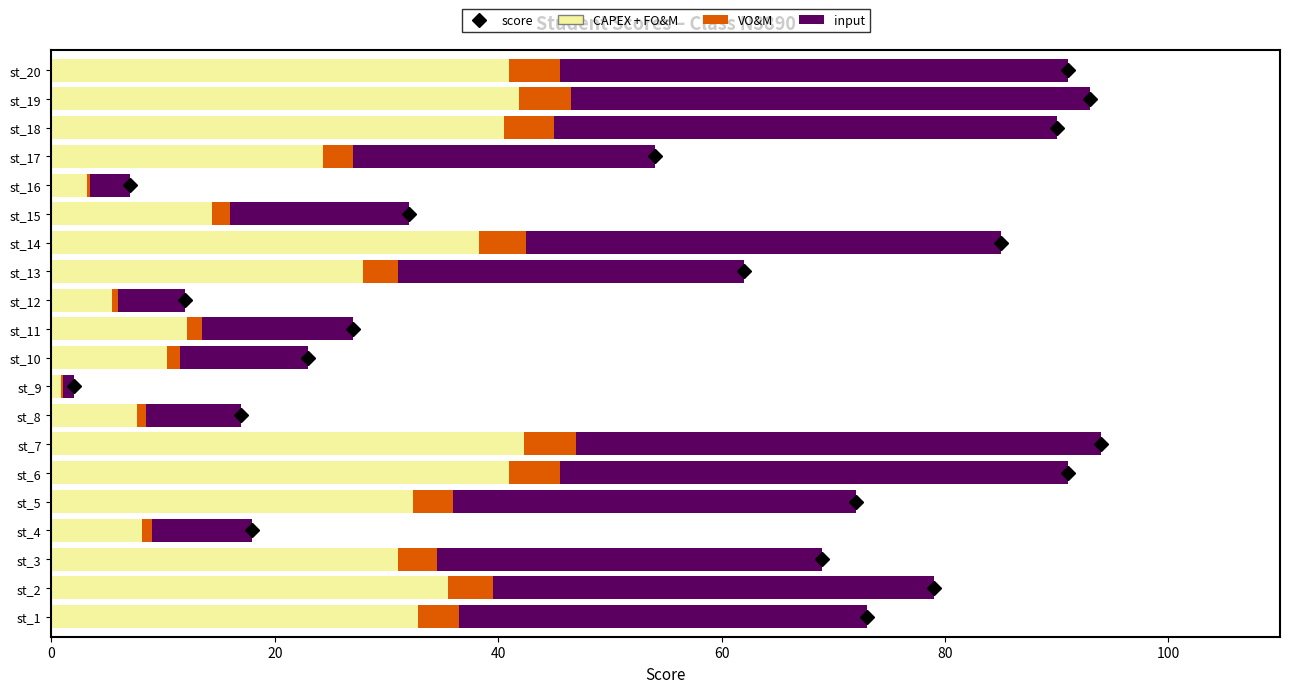

What is the sum of all CAPEX + FO&M values?

491.0